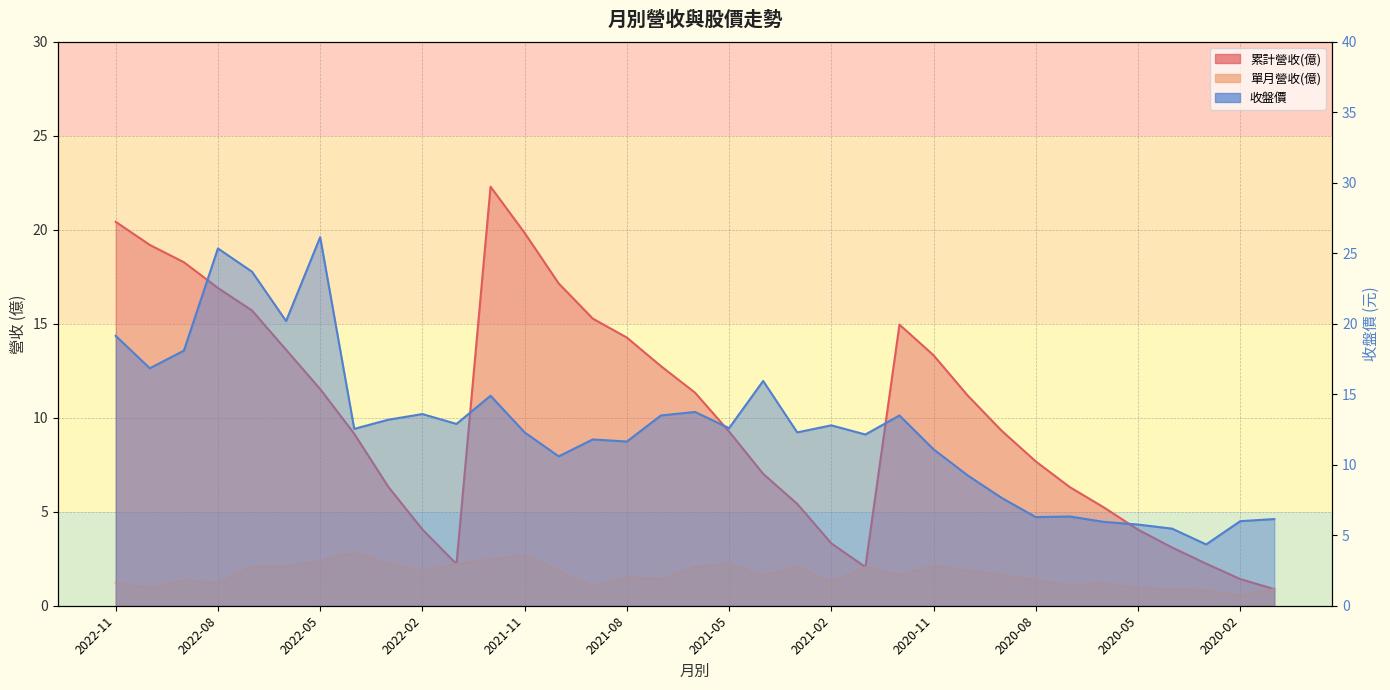

What is the label of the 6th point from the right?

2020-06